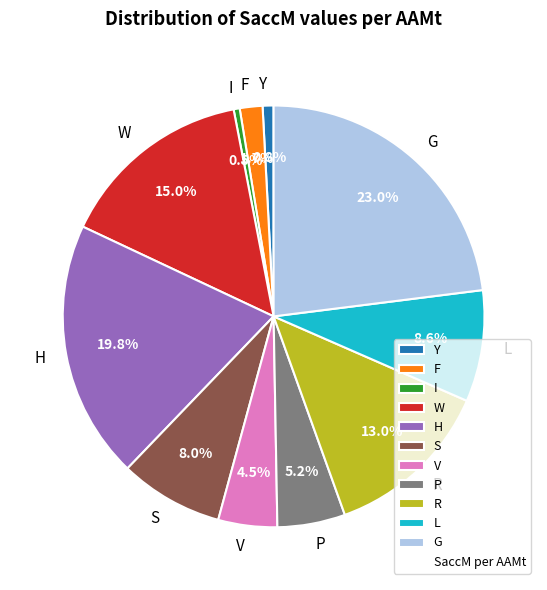

What is the largest slice in the pie chart?

G